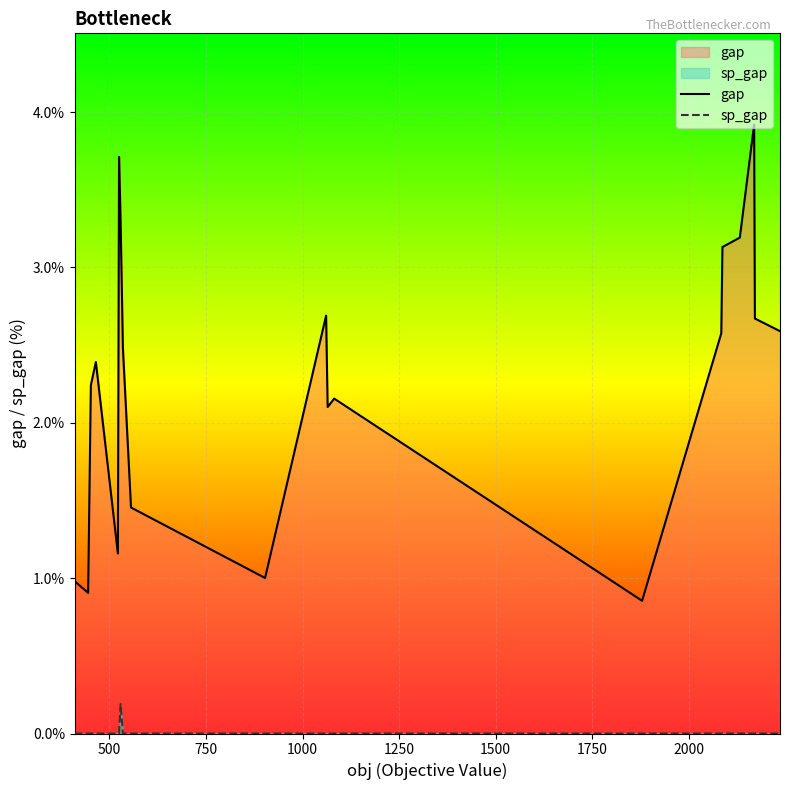

True or false: gap and sp_gap cross at least once.

False